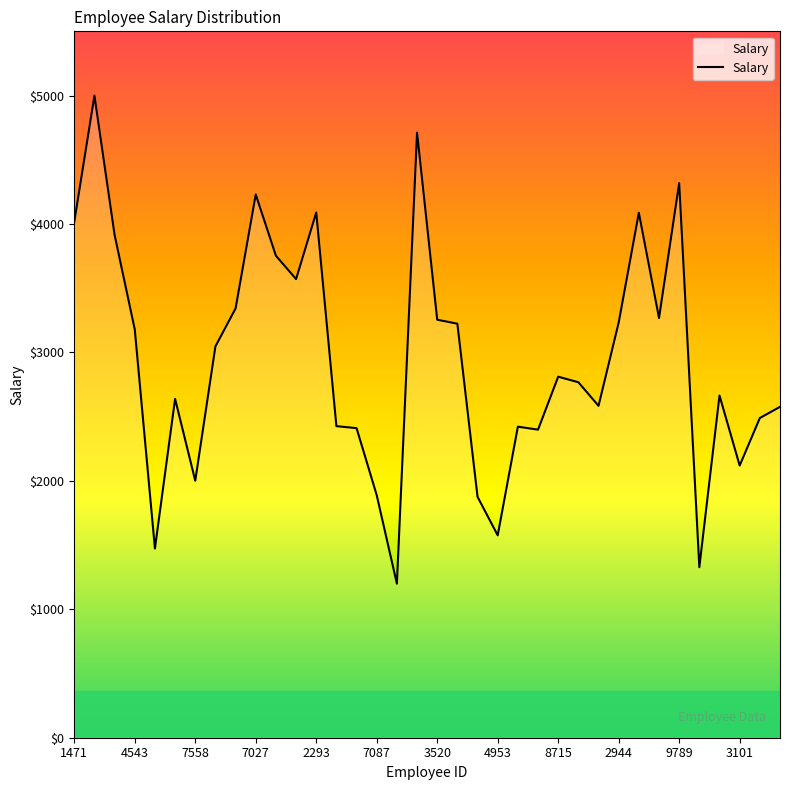

What is the greatest value displayed?

4999.6